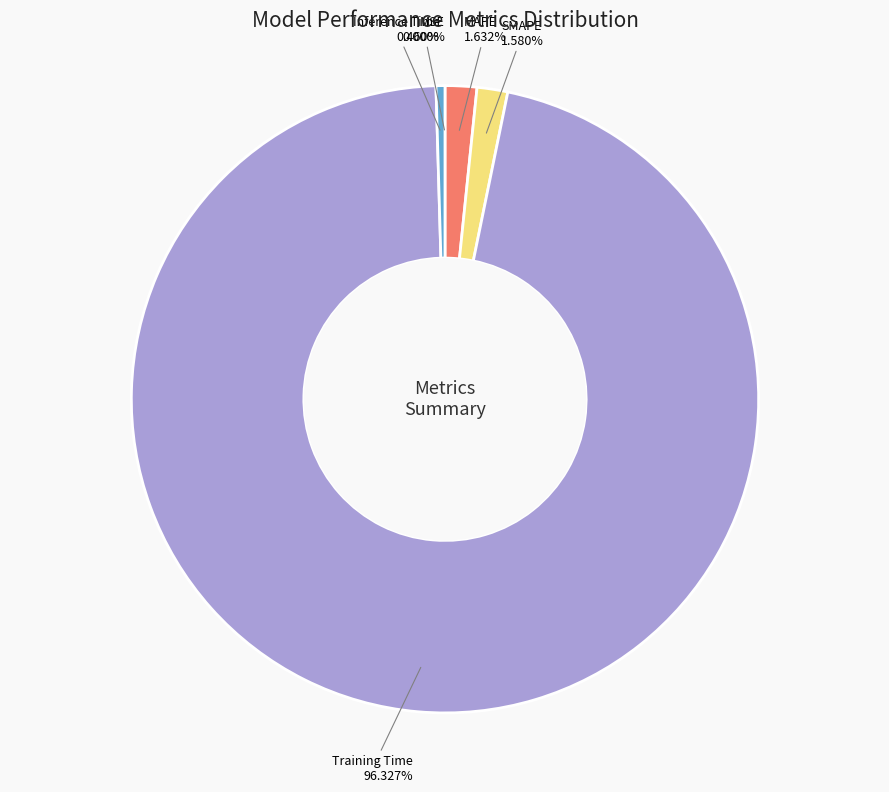

What portion of the pie excludes Inference Time?

99.5%